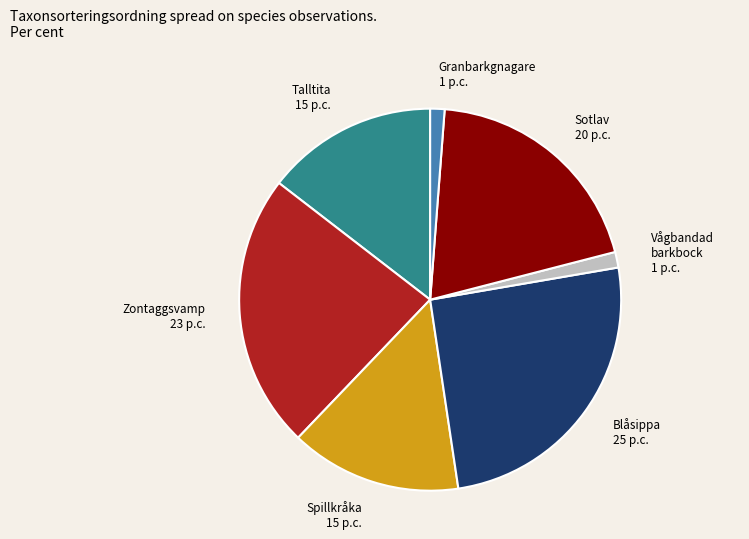

What is the ratio of the value at Sotlav to the value at Zontaggsvamp?

0.8